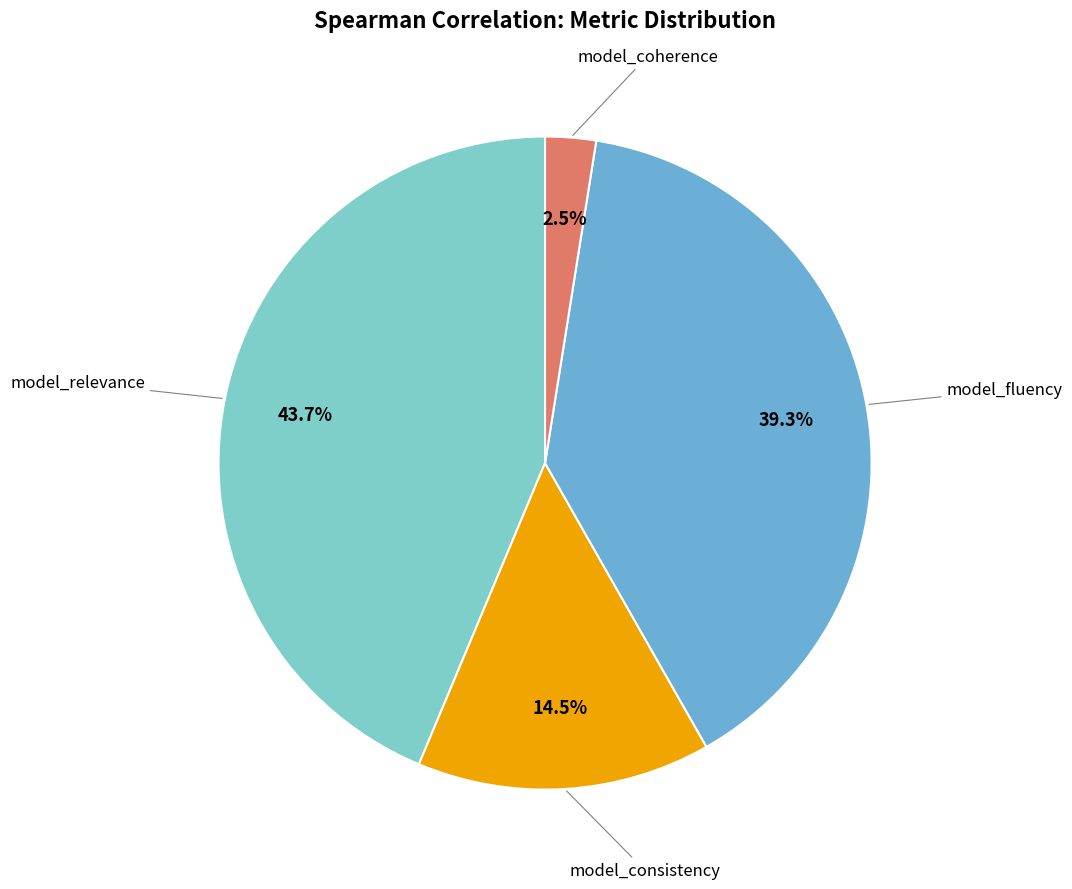

What portion of the pie excludes model_coherence?

97.5%